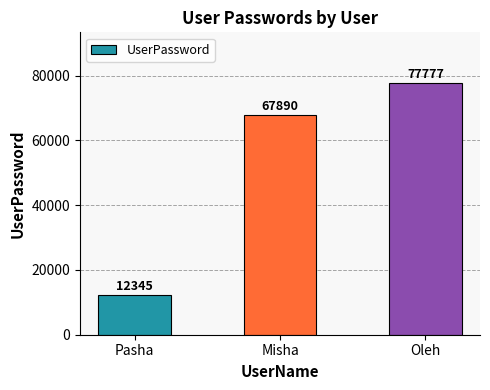

The value at Pasha is 5624. True or false?

False